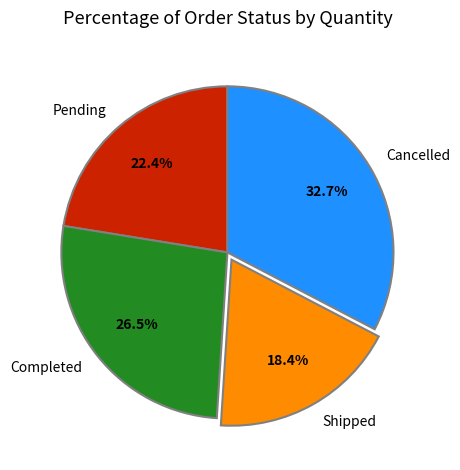

Between Pending and Shipped, which is larger?

Pending